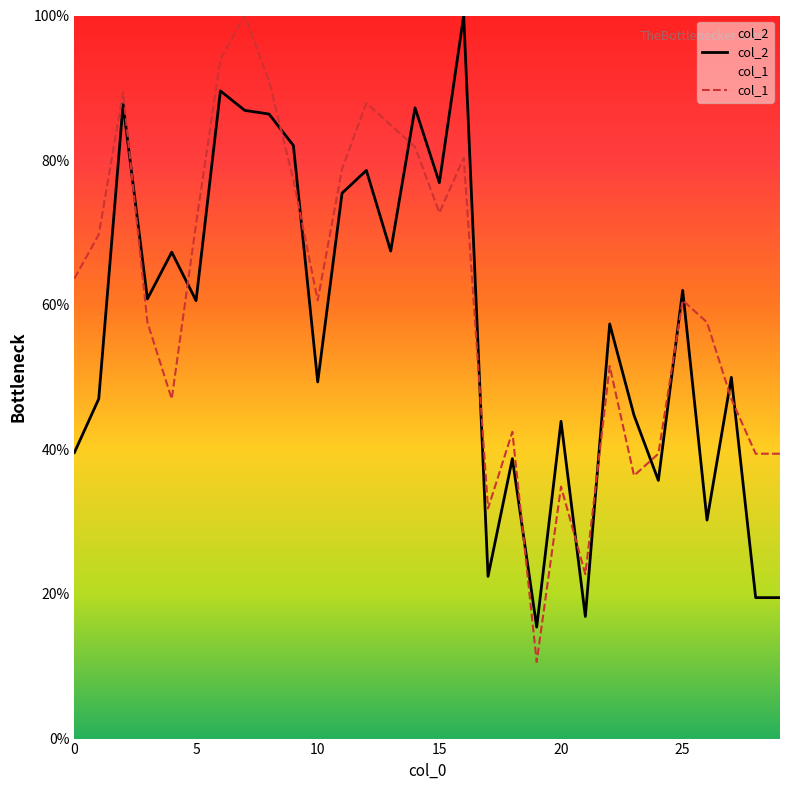

After their last crossing, which series has the higher values: col_2 or col_1?

col_1